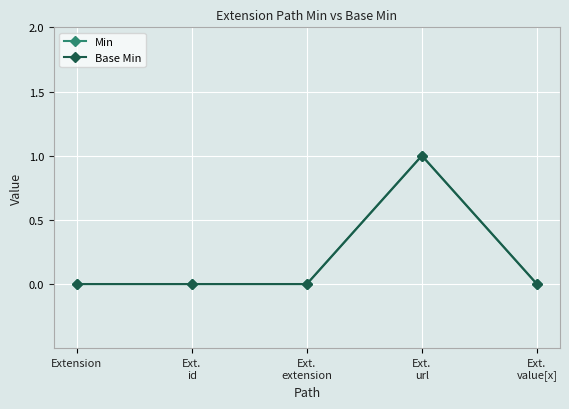

Reading right to left, extract all data points from this chart.

Min: Ext.
value[x]=0	Ext.
url=1	Ext.
extension=0	Ext.
id=0	Extension=0
Base Min: Ext.
value[x]=0	Ext.
url=1	Ext.
extension=0	Ext.
id=0	Extension=0